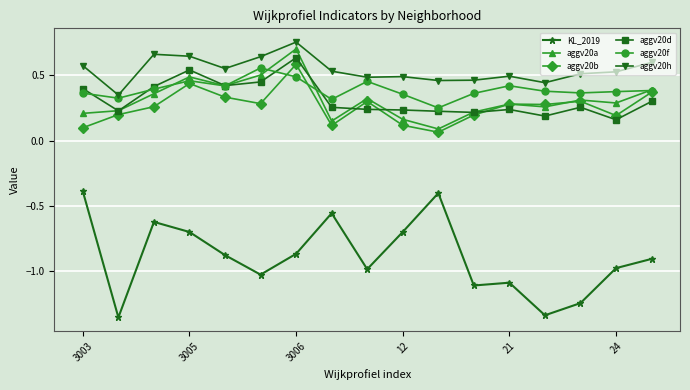

Count the aggv20d values in the range 0 to 1.

17